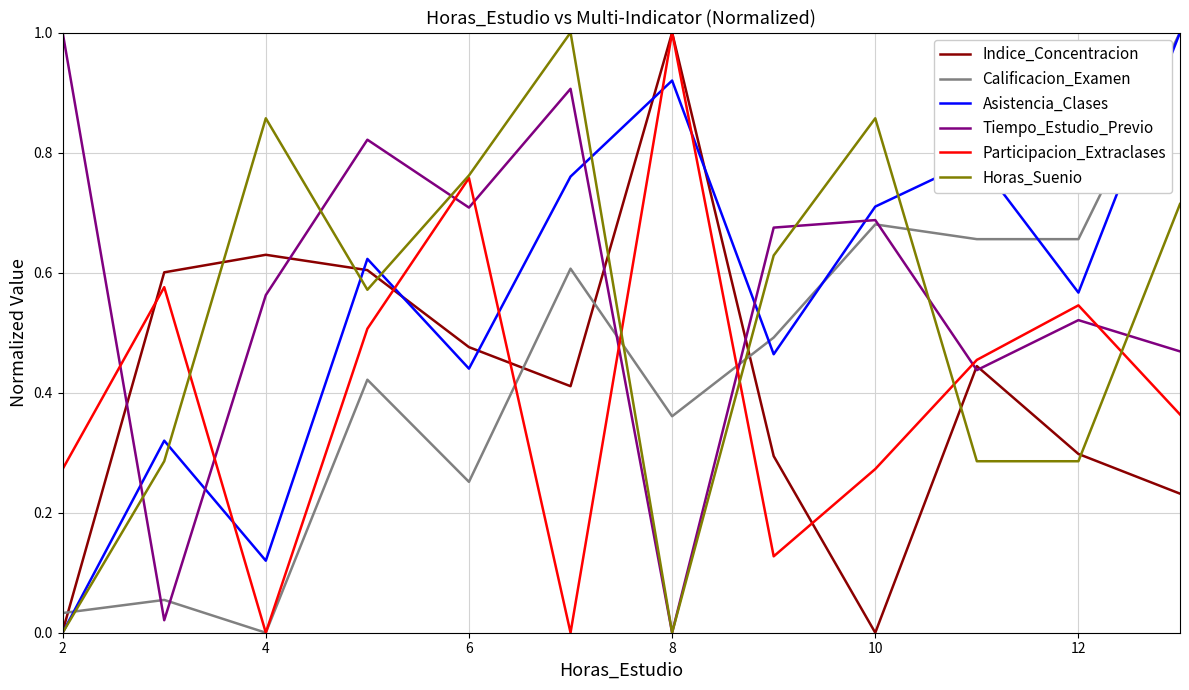

How many lines are shown in the chart?

6